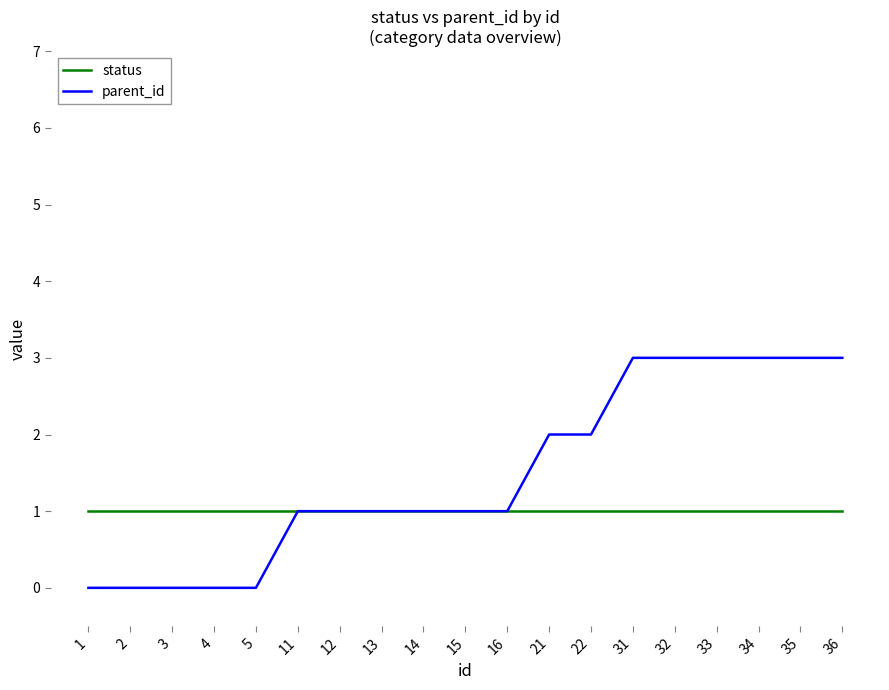

The parent_id series shows 5 at 35. True or false?

False